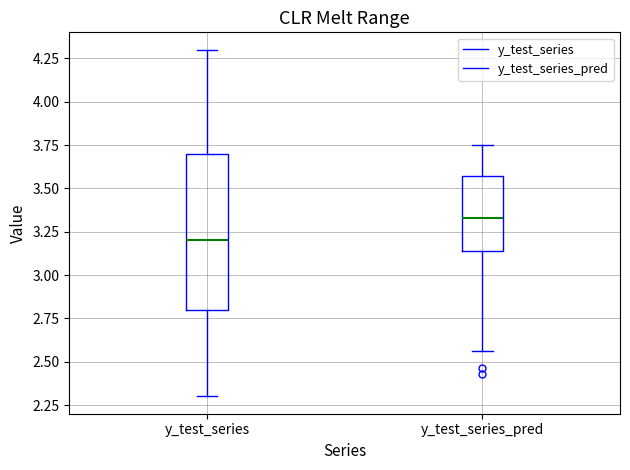

Which box's median line is the lowest?

y_test_series